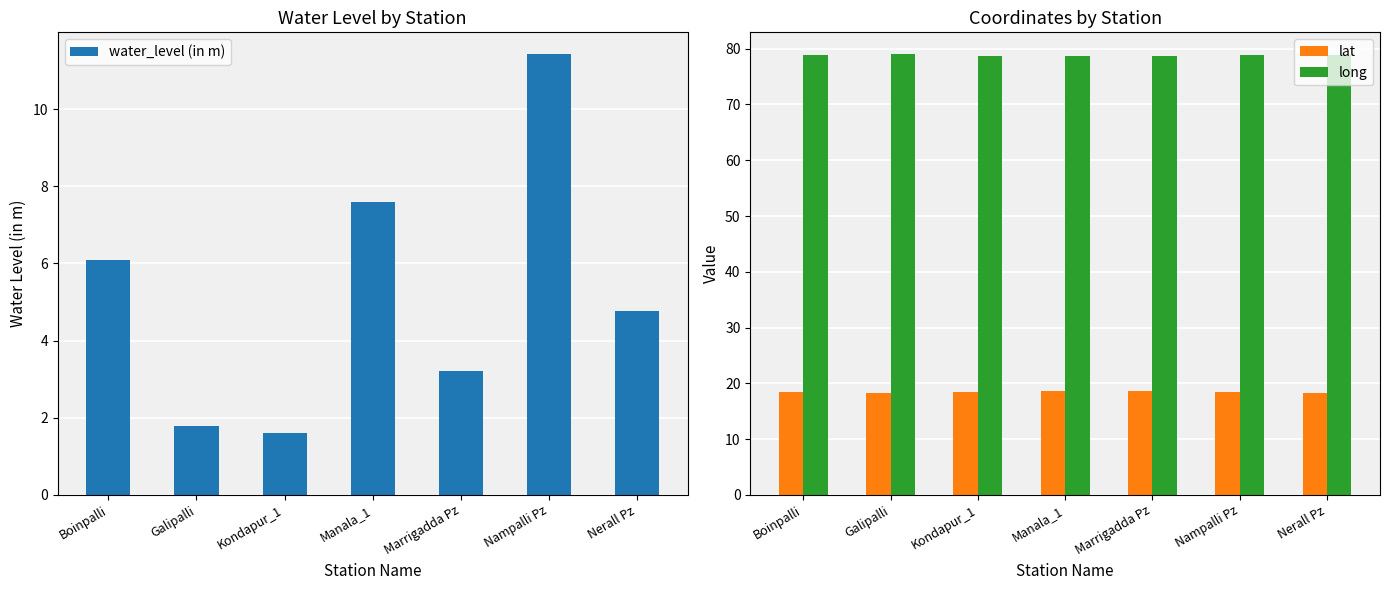

The value of water_level (in m) at Nerall Pz is 8.3. True or false?

False